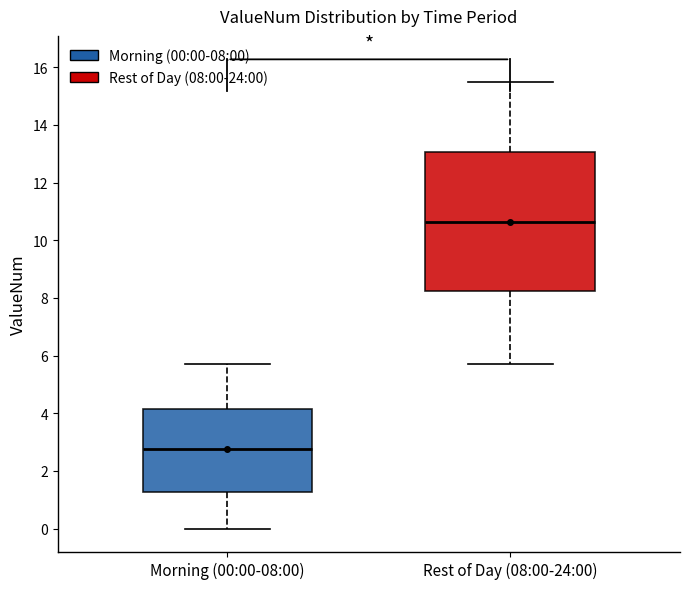

Which box has the lowest median line?

Morning (00:00-08:00)